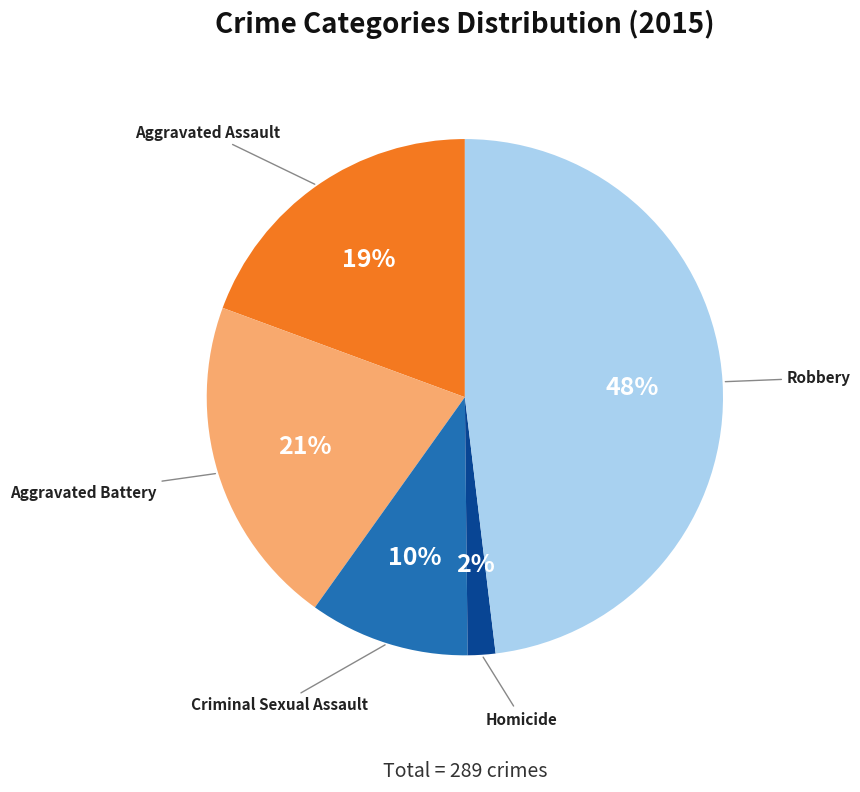

To the nearest percent, what portion does Criminal Sexual Assault represent?

10%